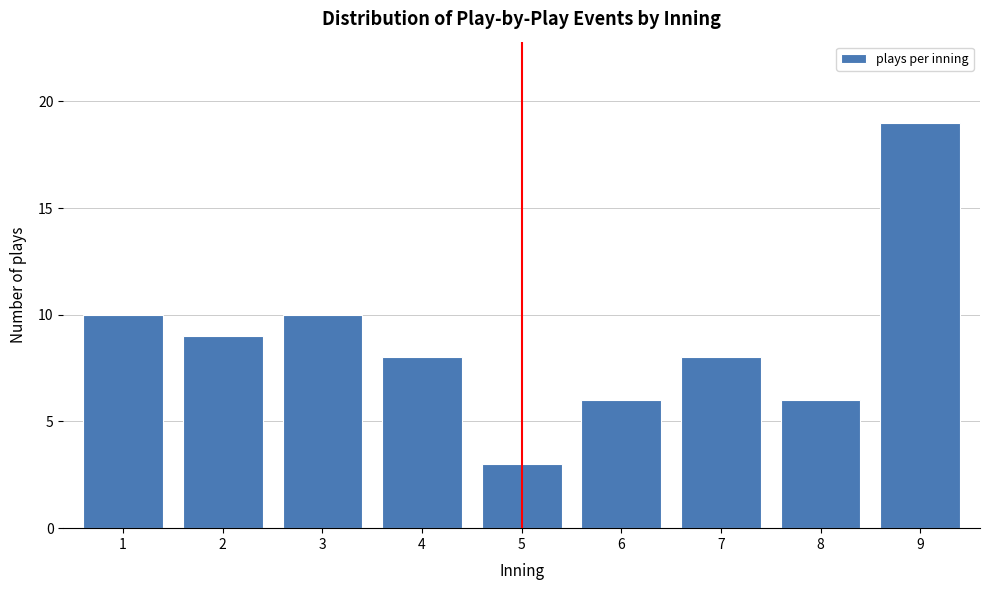

Reading right to left, what are all the values shown in this chart?

9=19	8=6	7=8	6=6	5=3	4=8	3=10	2=9	1=10